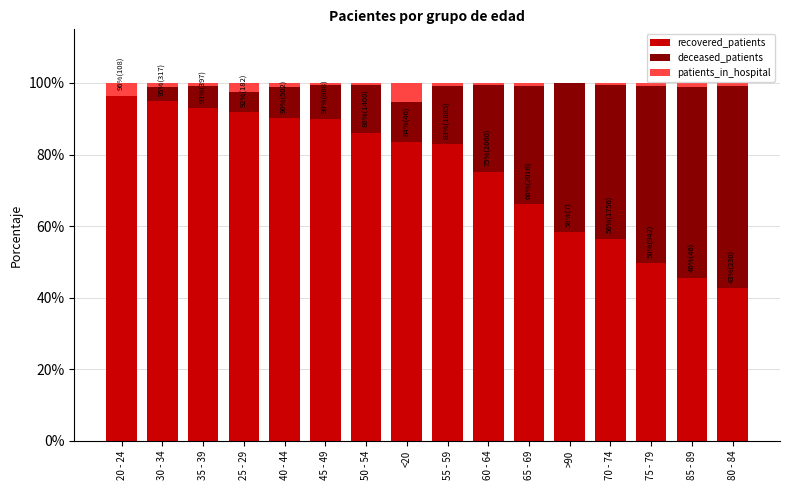

What is the total value across all series at 20 - 24?

100.0